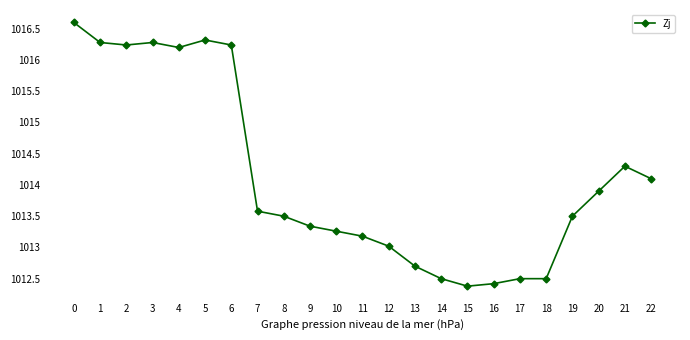

What is the ratio of the value at 4 to the value at 16?

1.0